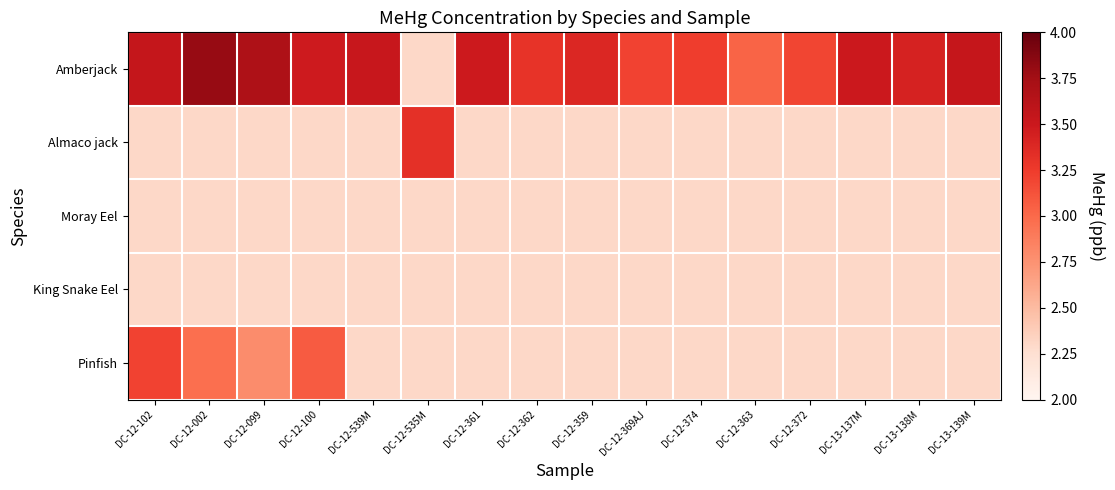

Which series changed the most between DC-12-369AJ and DC-13-138M?

Amberjack